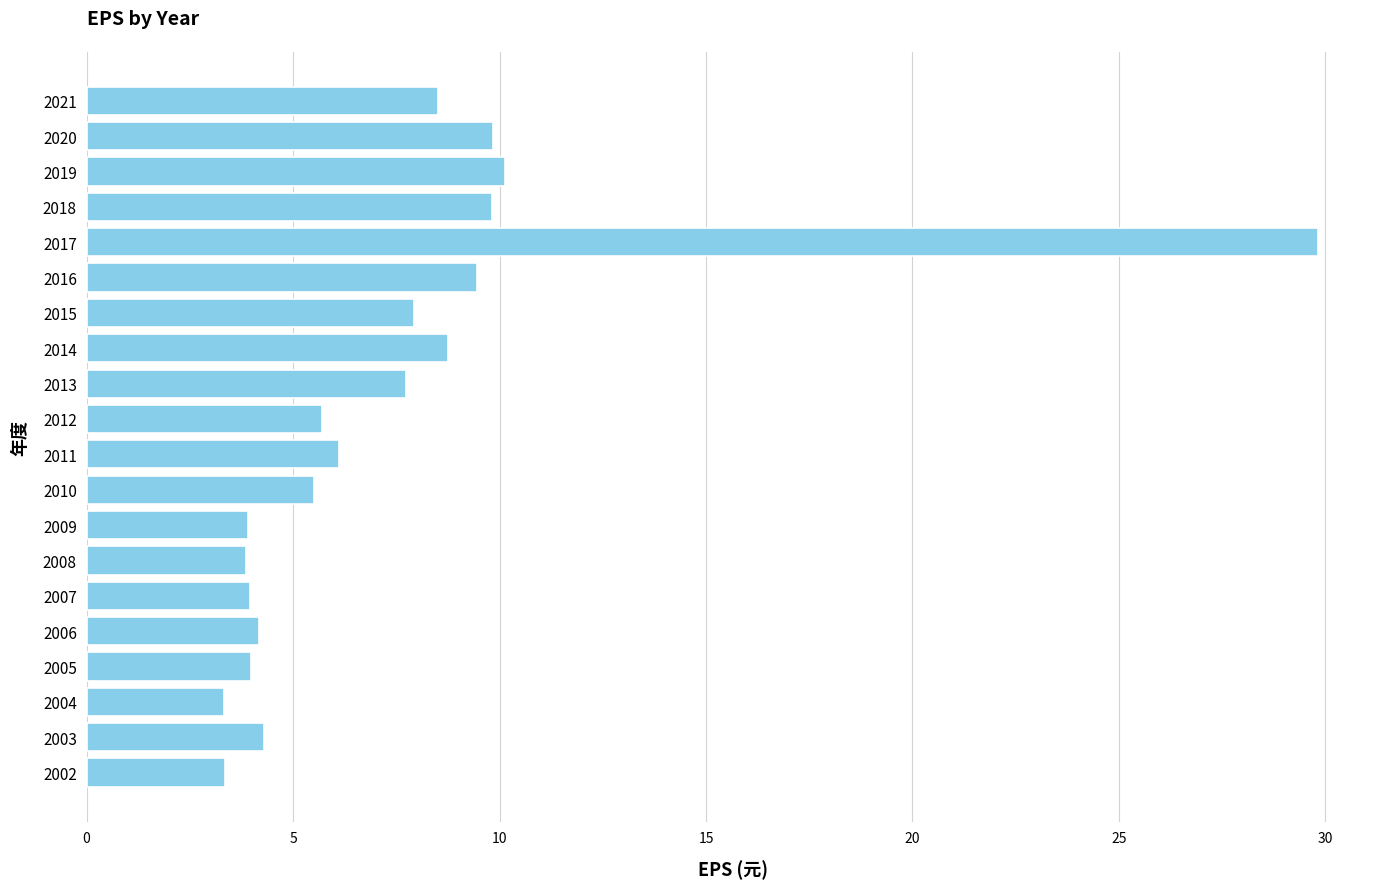

What is the sum of all values?

150.2